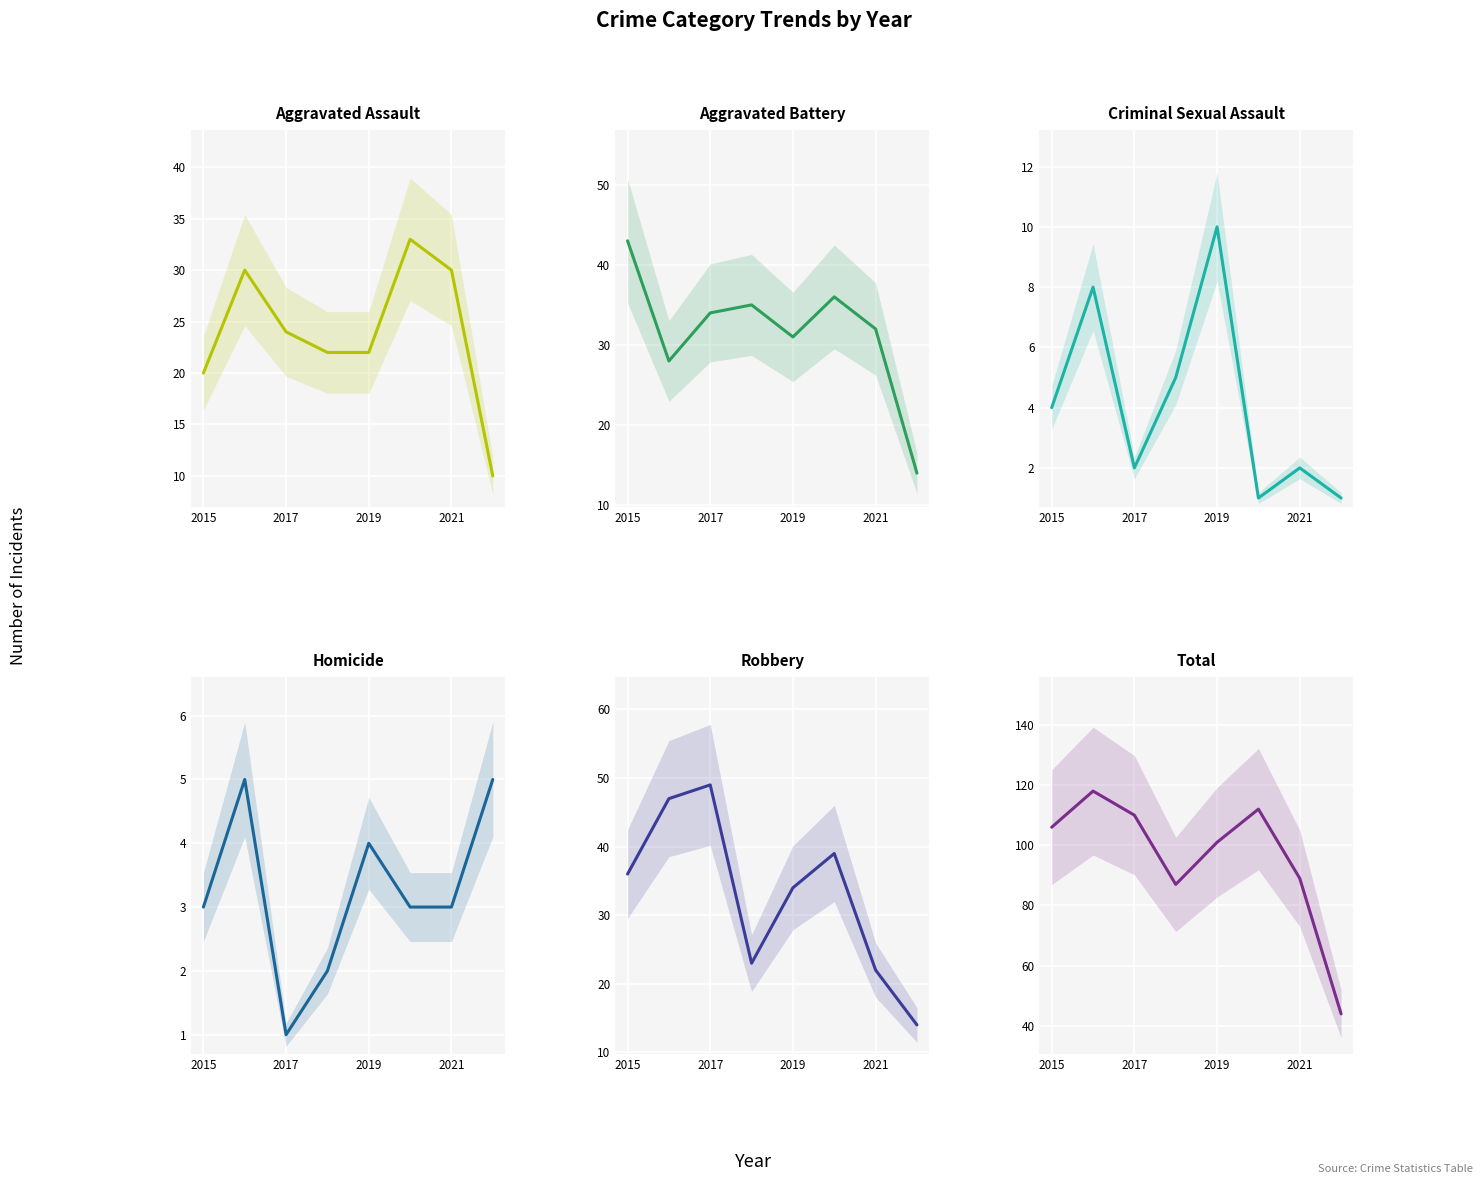

Does the chart display data point markers on the line(s)?

No